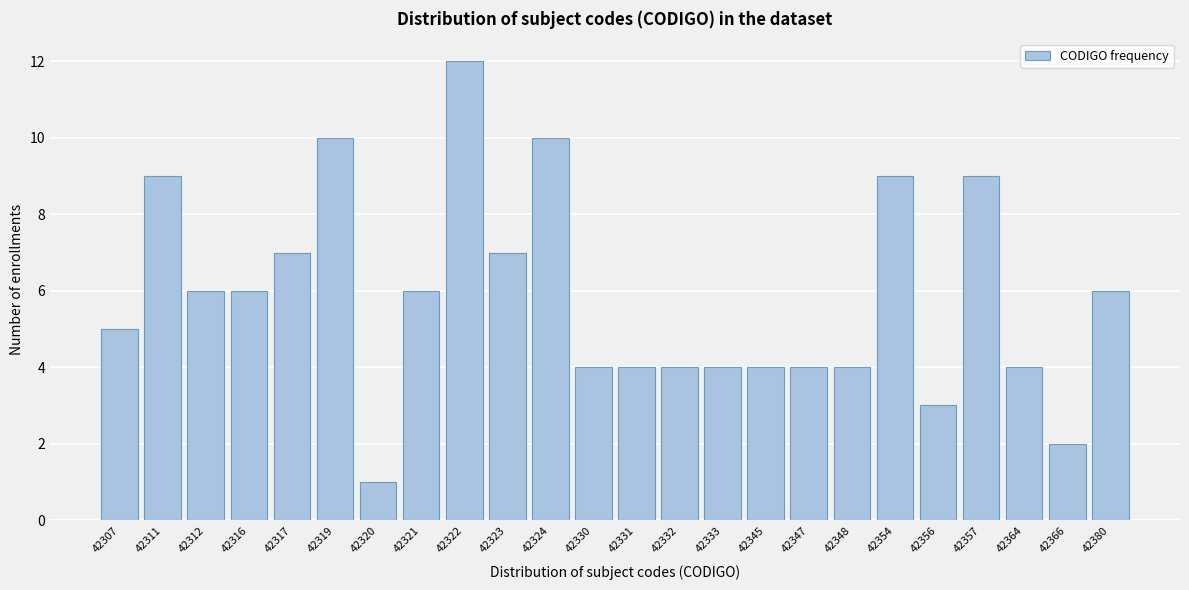

Reading left to right, extract all data points from this chart.

5	9	6	6	7	10	1	6	12	7	10	4	4	4	4	4	4	4	9	3	9	4	2	6